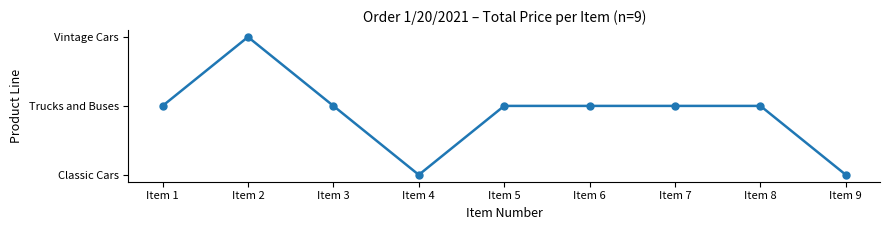

Where is the first local maximum?

Item 2